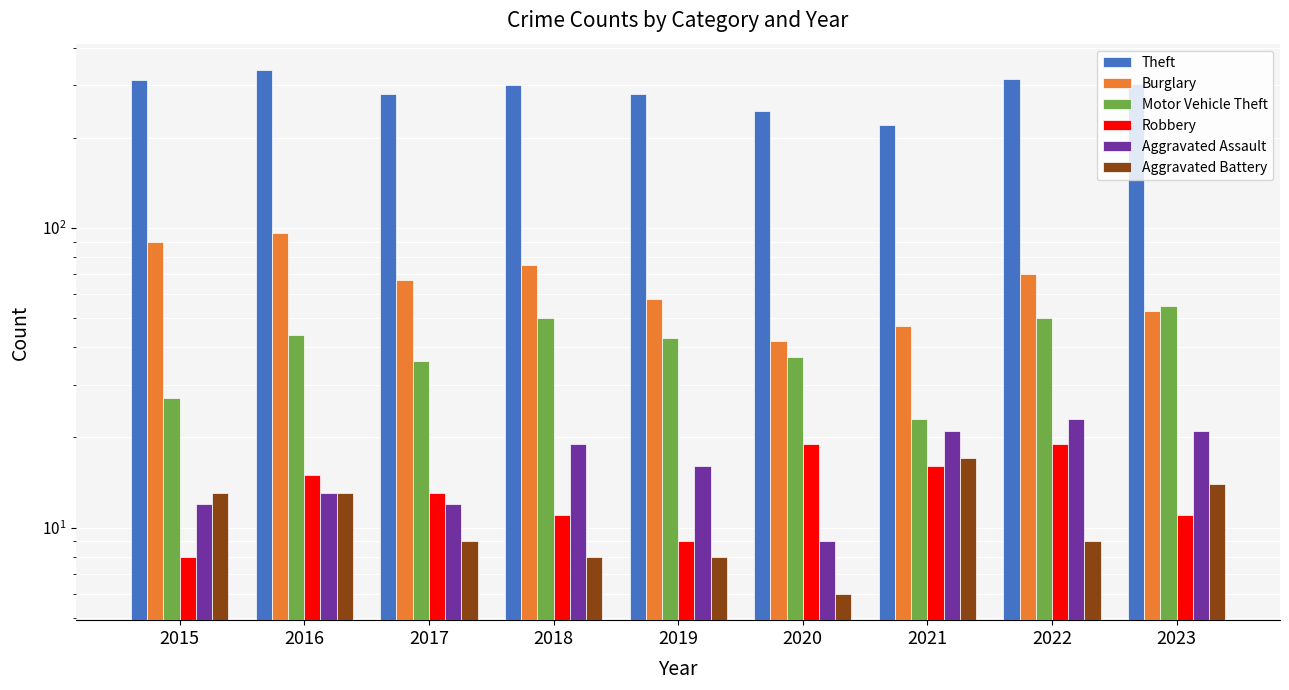

The Motor Vehicle Theft series shows 50 at 2022. True or false?

True